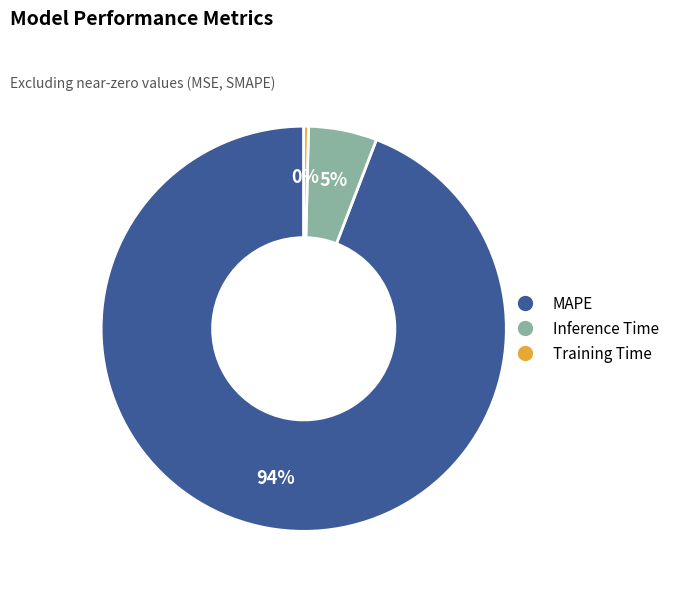

Is the sum of MAPE and Inference Time greater than half?

Yes